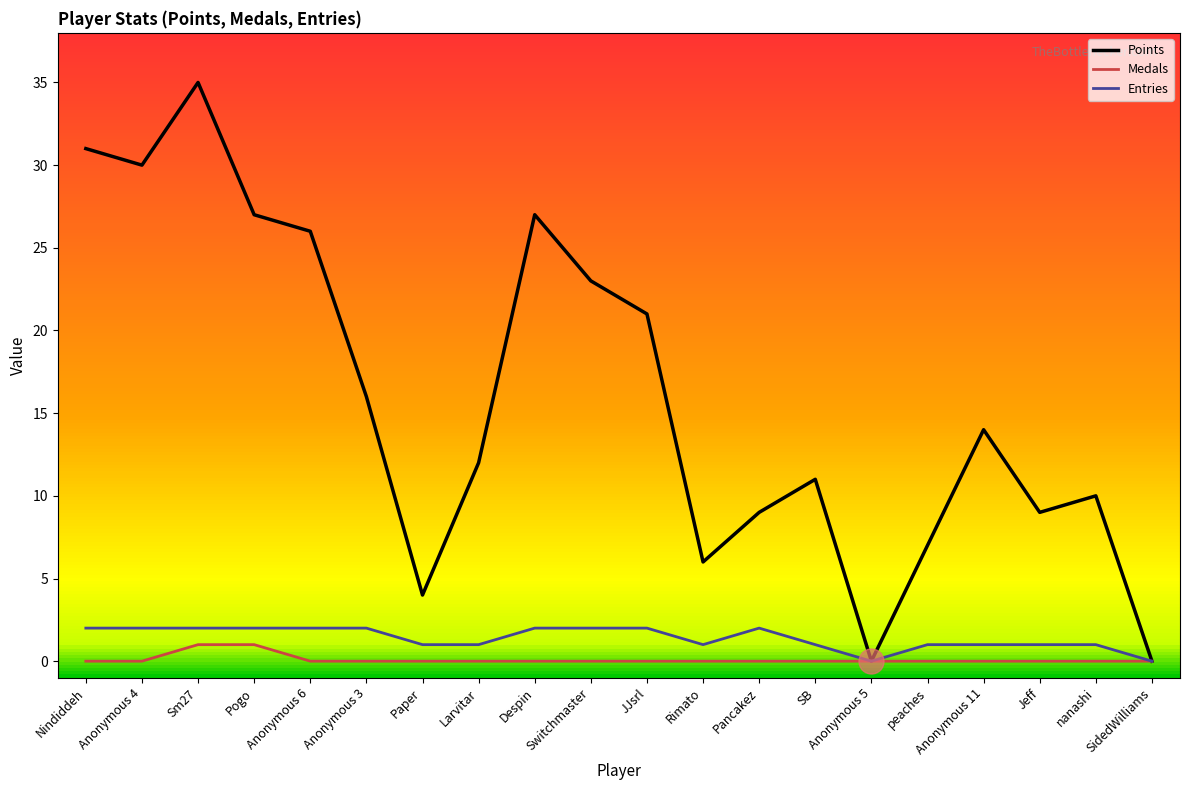

Is it true that Points equals 10 at nanashi?

True